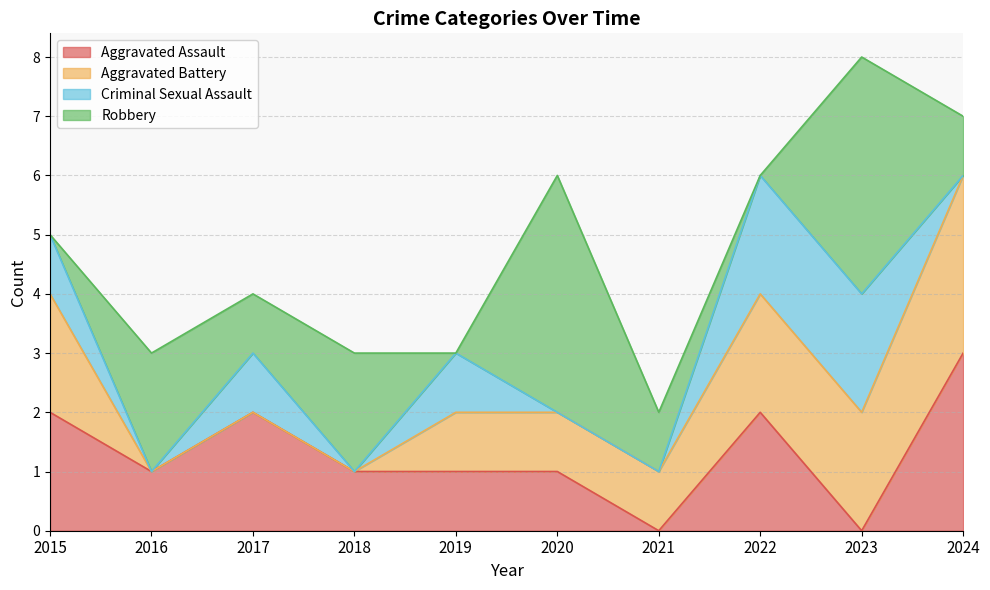

Which series has the largest range (max minus min)?

Robbery